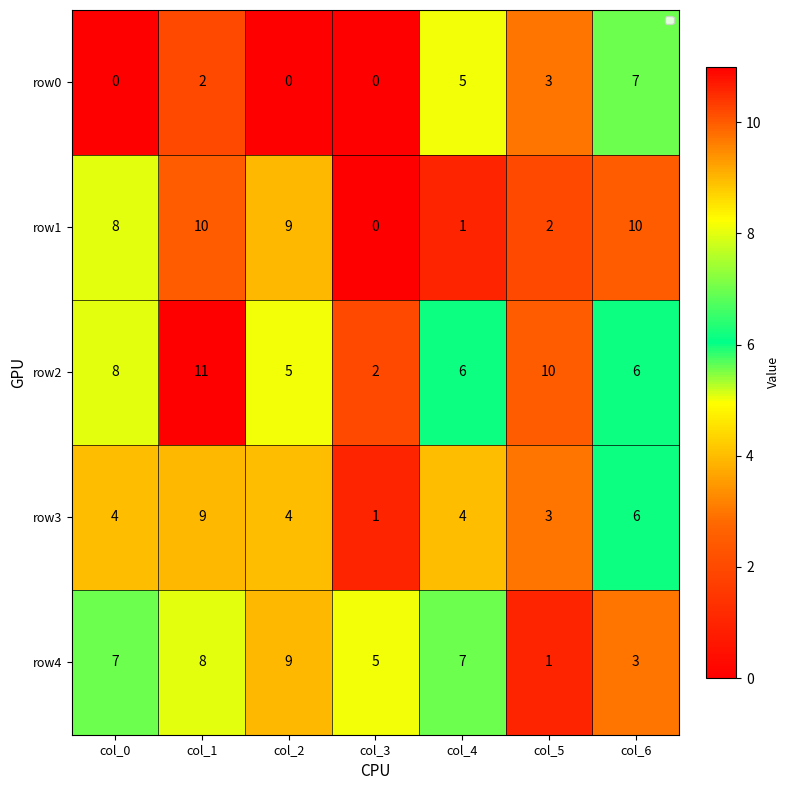

Is it true that row1 equals 3 at col_5?

False